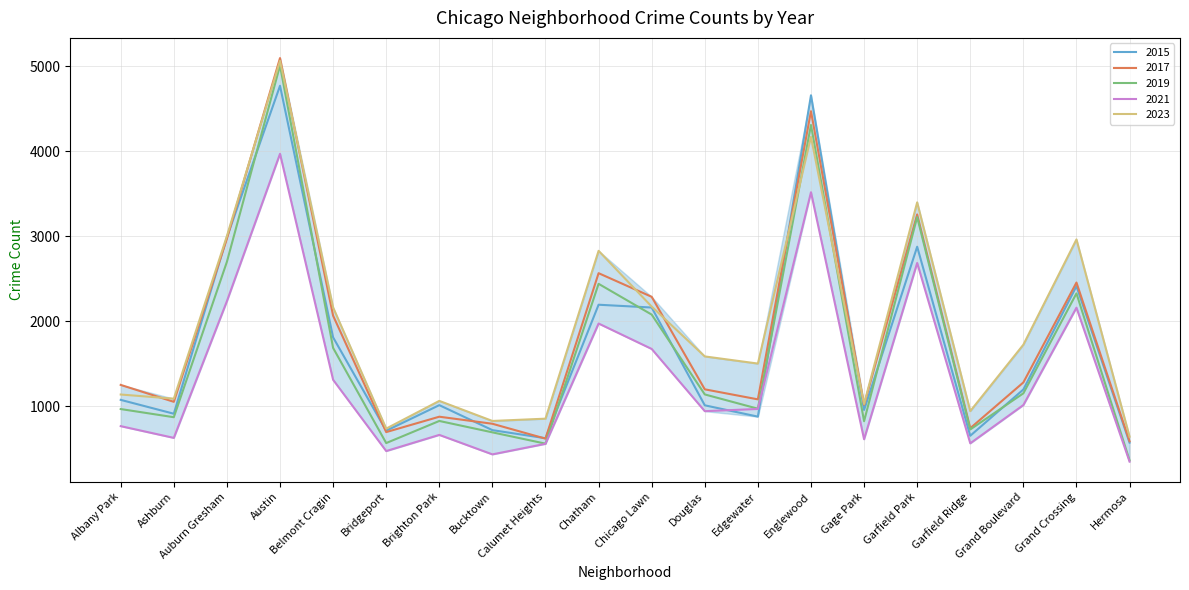

True or false: 2021 has a value of 1015 at Grand Boulevard.

True